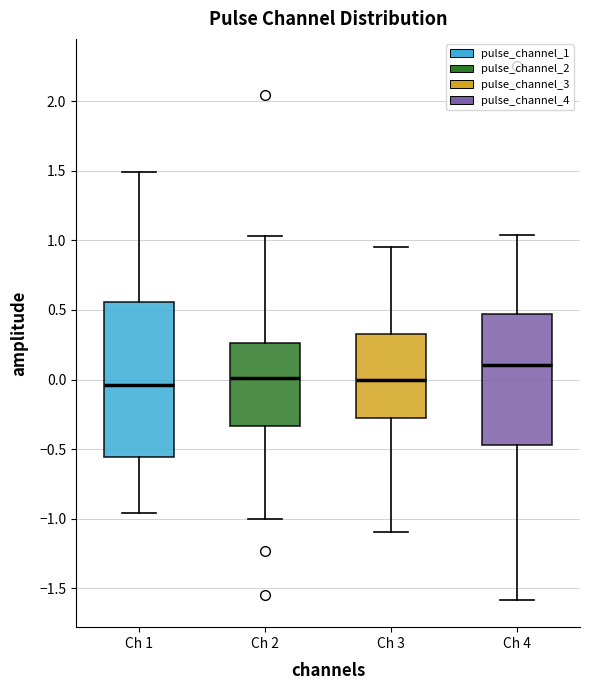

Which box is the tallest, from its lower edge to its upper edge?

Ch 1